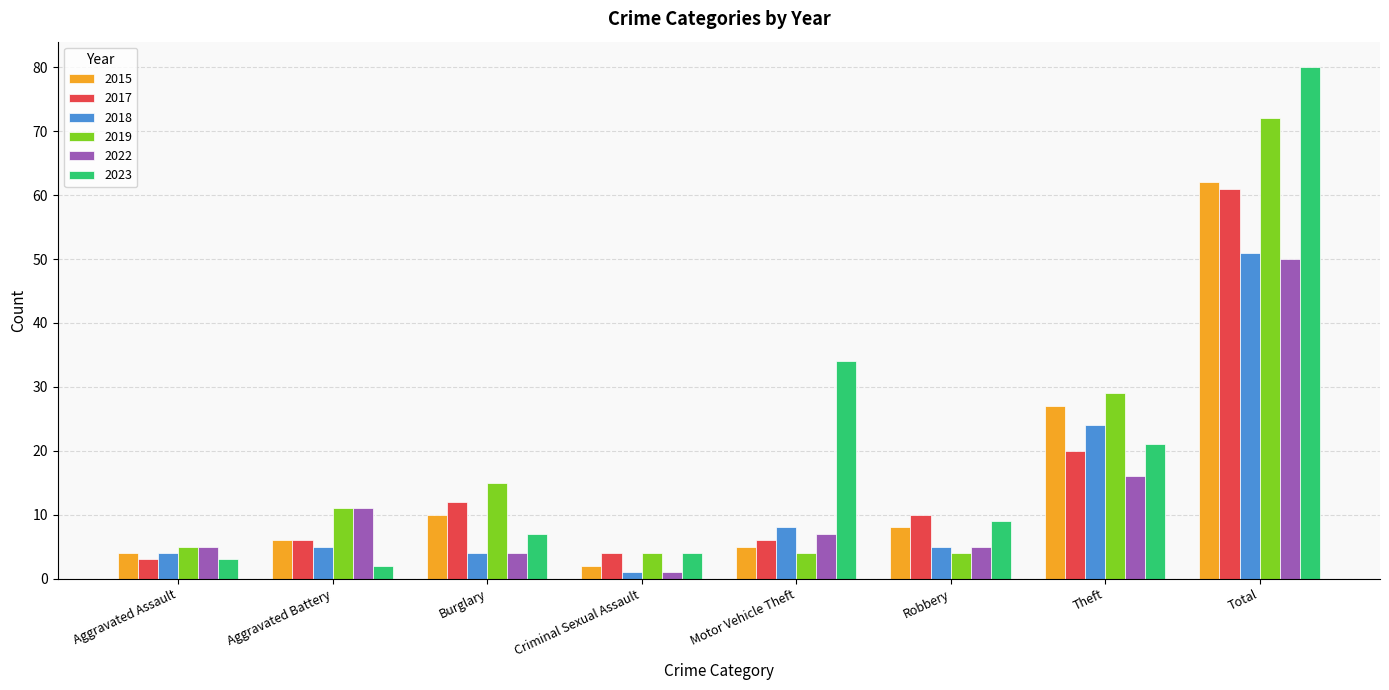

Reading left to right, extract all data points from this chart.

2015: Aggravated Assault=4	Aggravated Battery=6	Burglary=10	Criminal Sexual Assault=2	Motor Vehicle Theft=5	Robbery=8	Theft=27	Total=62
2017: Aggravated Assault=3	Aggravated Battery=6	Burglary=12	Criminal Sexual Assault=4	Motor Vehicle Theft=6	Robbery=10	Theft=20	Total=61
2018: Aggravated Assault=4	Aggravated Battery=5	Burglary=4	Criminal Sexual Assault=1	Motor Vehicle Theft=8	Robbery=5	Theft=24	Total=51
2019: Aggravated Assault=5	Aggravated Battery=11	Burglary=15	Criminal Sexual Assault=4	Motor Vehicle Theft=4	Robbery=4	Theft=29	Total=72
2022: Aggravated Assault=5	Aggravated Battery=11	Burglary=4	Criminal Sexual Assault=1	Motor Vehicle Theft=7	Robbery=5	Theft=16	Total=50
2023: Aggravated Assault=3	Aggravated Battery=2	Burglary=7	Criminal Sexual Assault=4	Motor Vehicle Theft=34	Robbery=9	Theft=21	Total=80